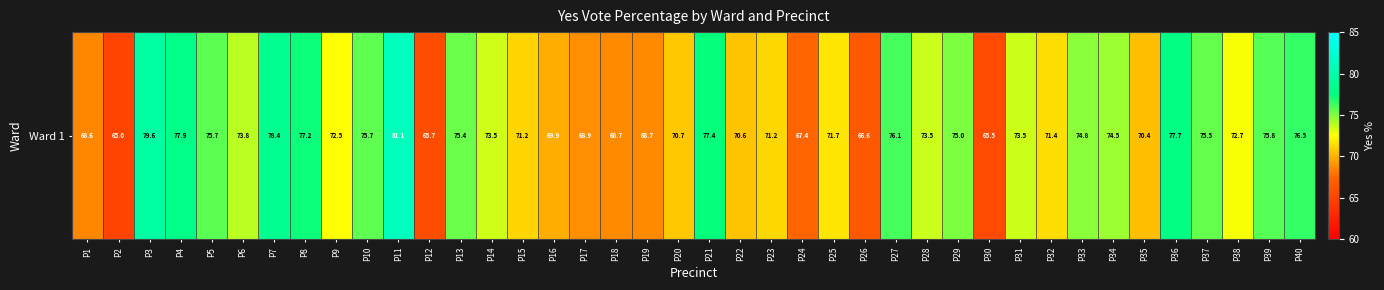

At which label does the data first exceed 73?

P3